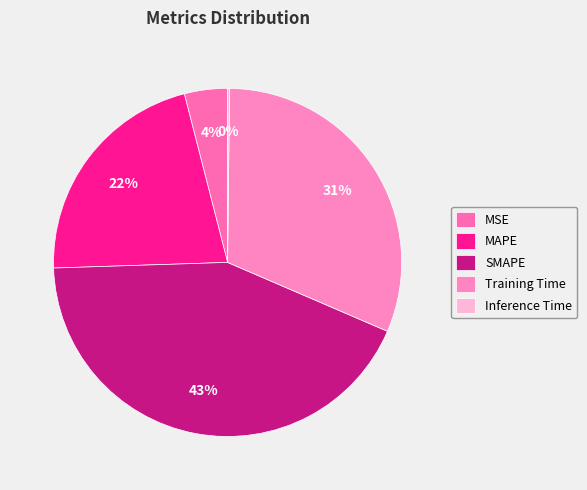

True or false: SMAPE accounts for 50% of the total.

False